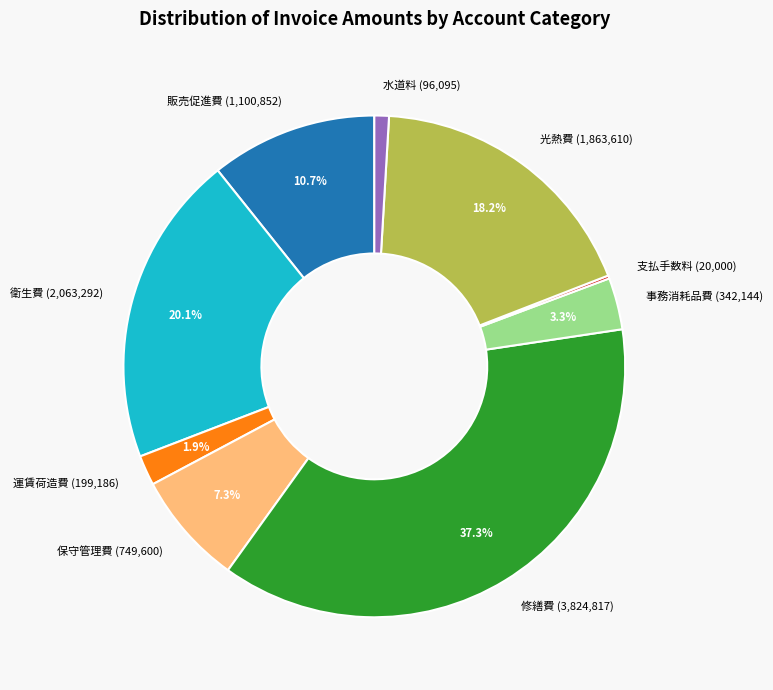

What percentage is the 衛生費 slice, to the nearest percent?

20%